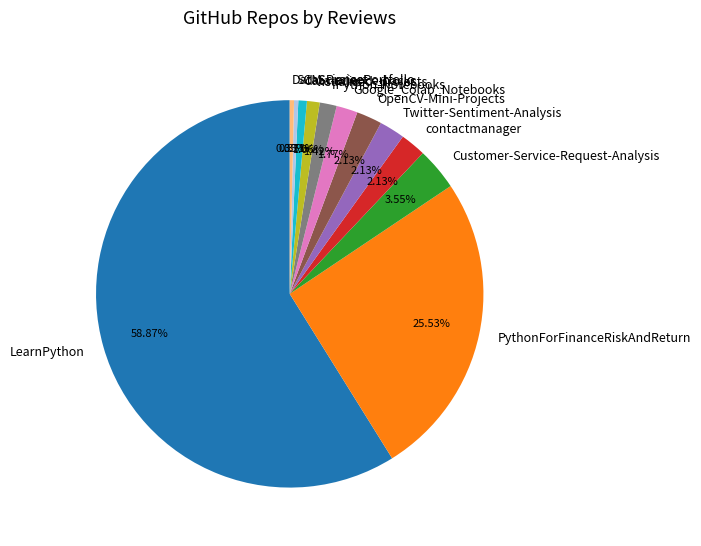

Which category has the biggest portion of the pie?

LearnPython